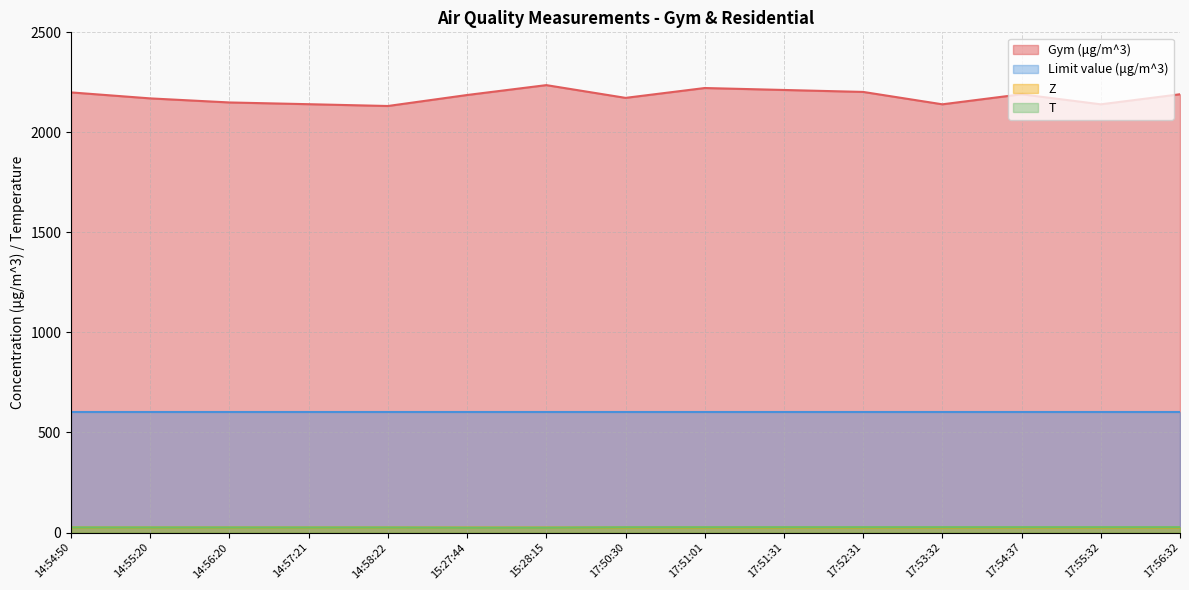

Which series has the largest range (max minus min)?

Gym (μg/m^3)